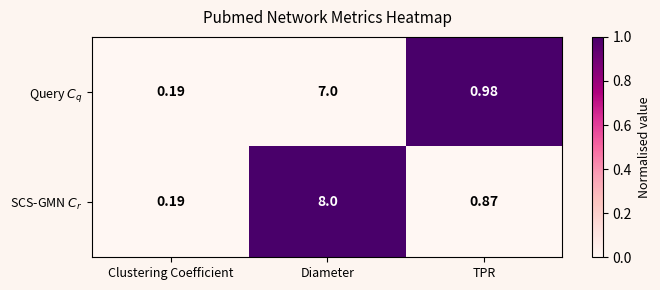

At which category does the chart reach its minimum across all series?

Clustering Coefficient